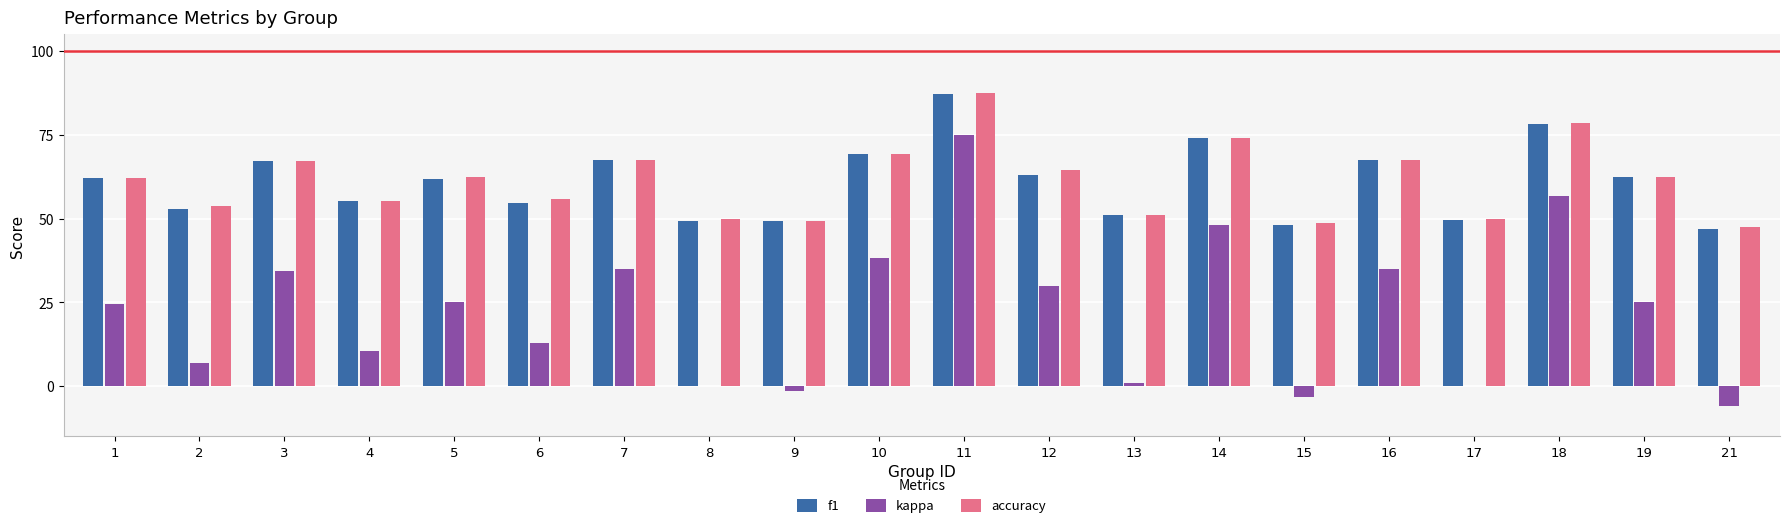

Does the chart contain stacked bars?

No